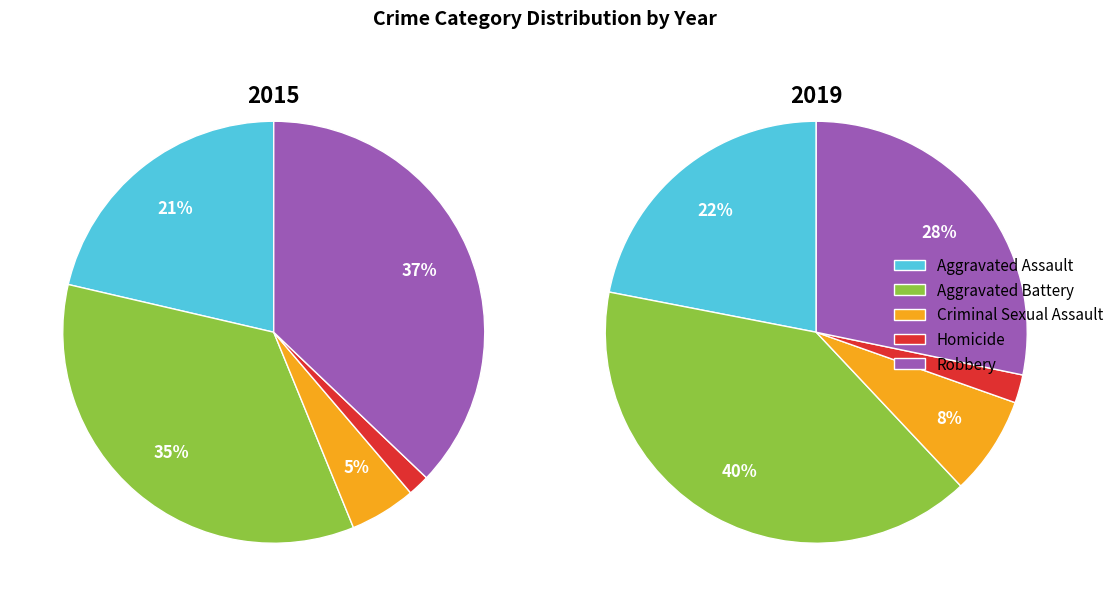

How many segments does this pie chart have?

5